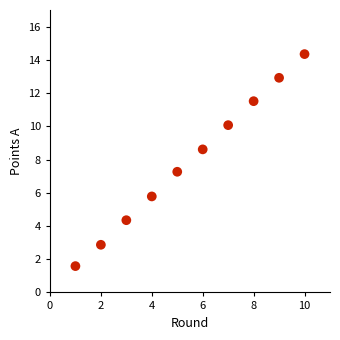

What is the range of X values (max minus min)?

9.0